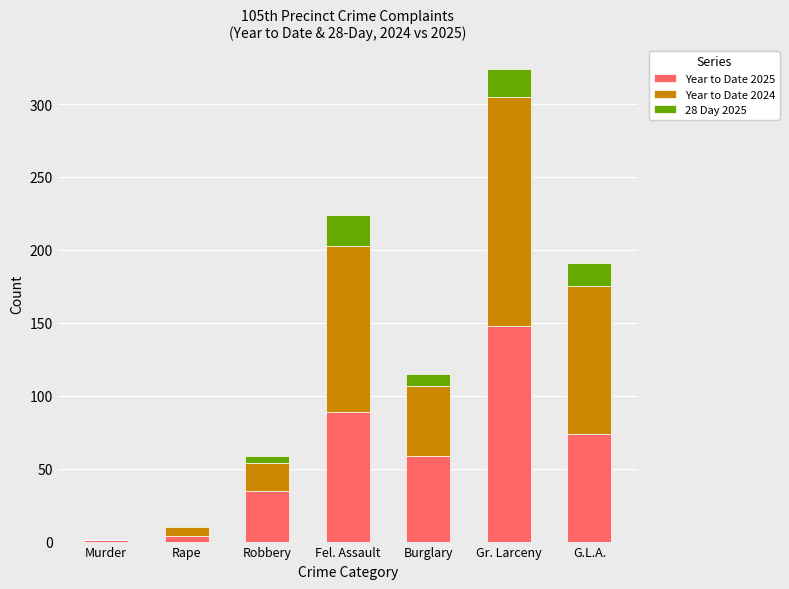

What is the sum of all Year to Date 2025 values?

410